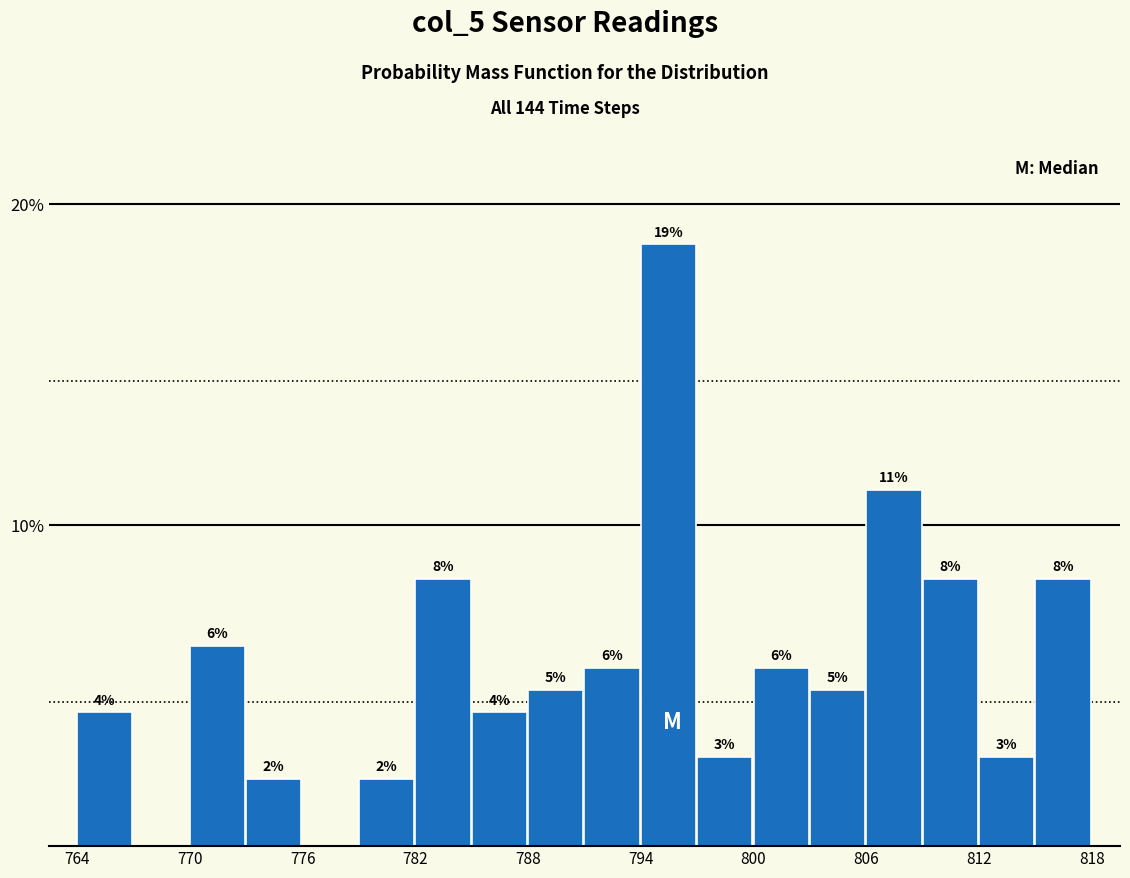

Around what value on the x-axis is the tallest bar? Give the approximate position of its centre, as read against the axis.

796